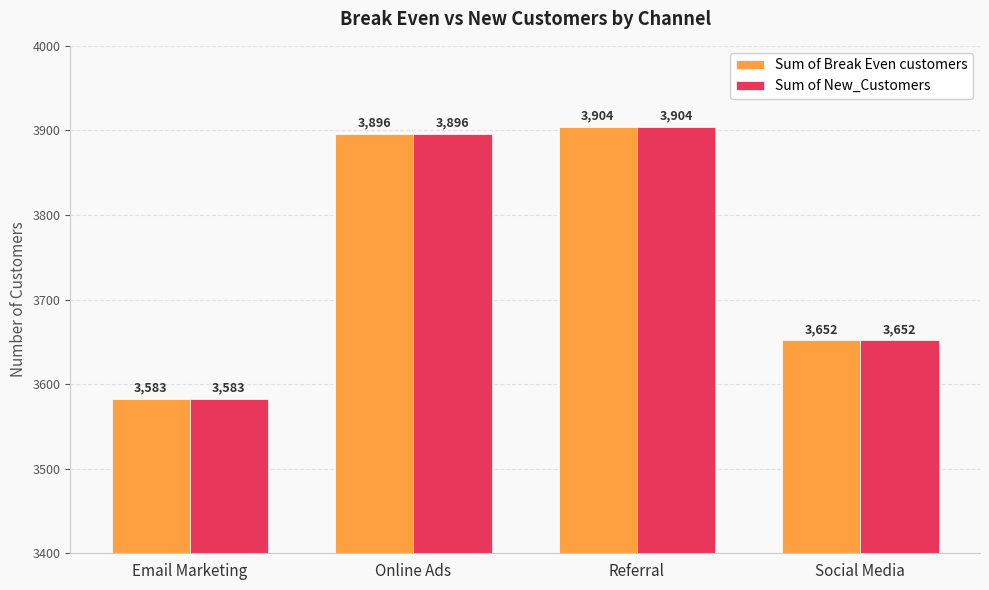

What are all the series names shown in the legend?

Sum of Break Even customers, Sum of New_Customers